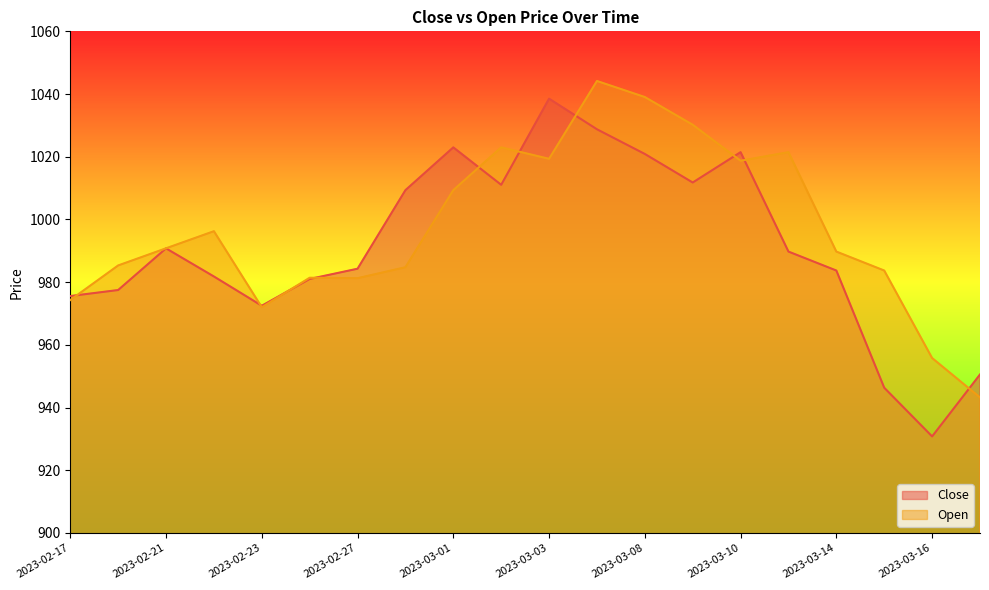

What are all the series names shown in the legend?

Close, Open